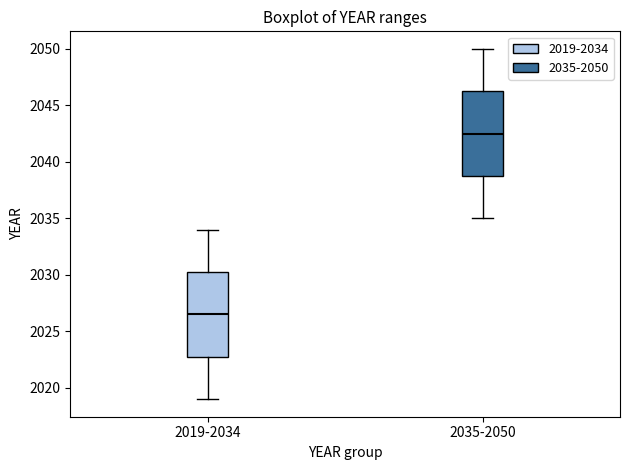

Which box's median line is the highest?

2035-2050